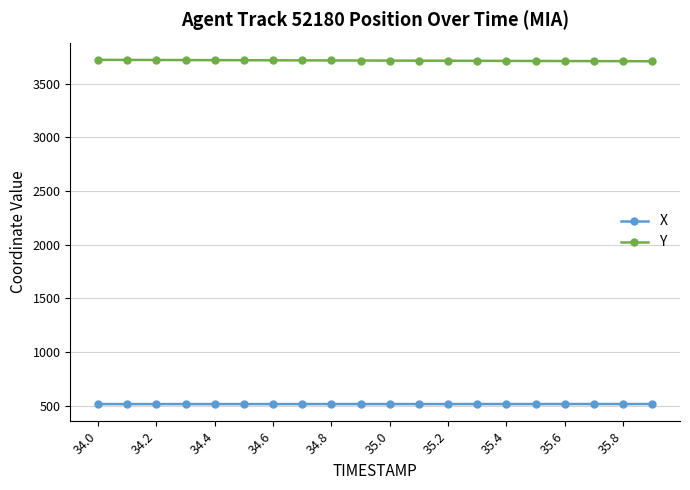

Which series has the largest total across all categories?

Y